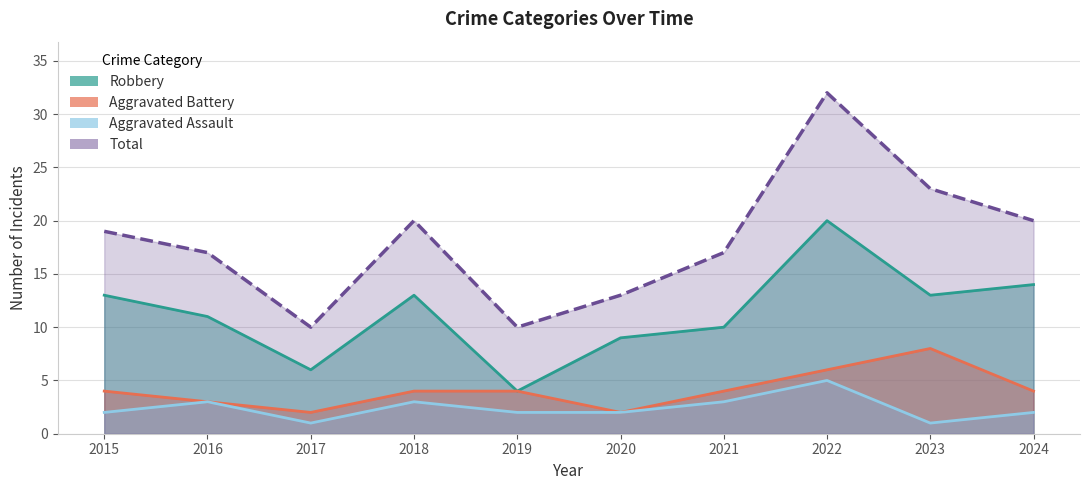

Which series has the largest total across all categories?

Total